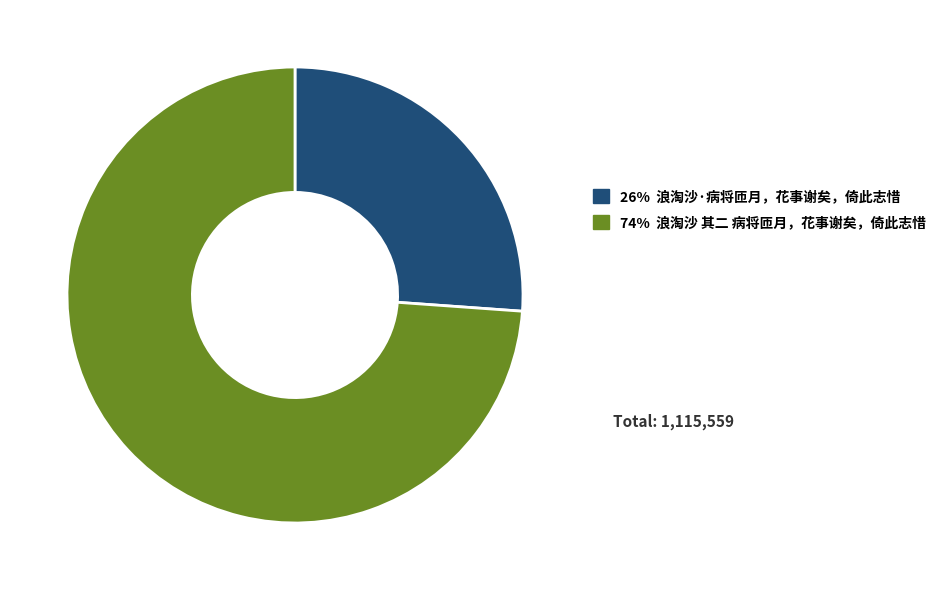

How many slices are in this pie chart?

2